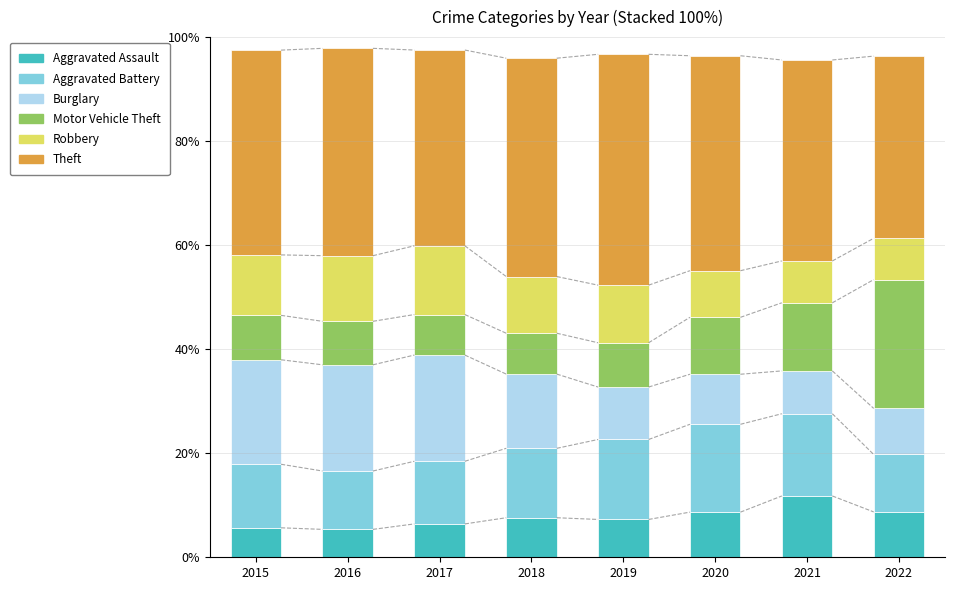

How many series are shown in this chart?

6